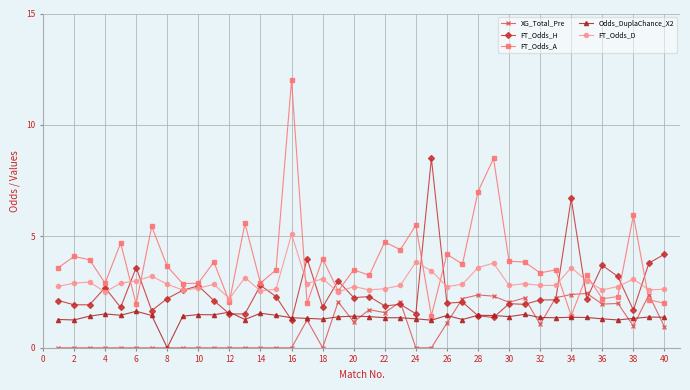

Does the chart have visible grid lines?

Yes